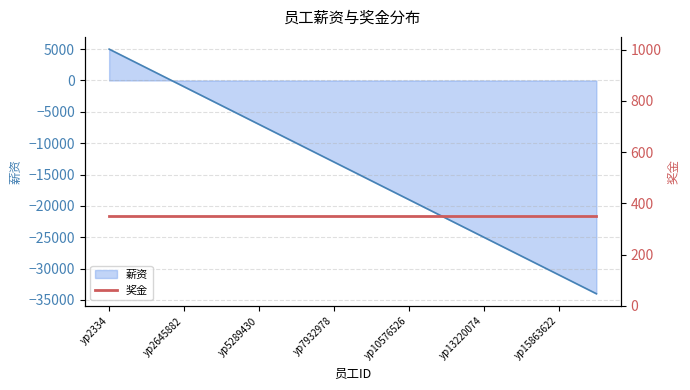

The chart shows a value of -58819 at yp17185396. True or false?

False